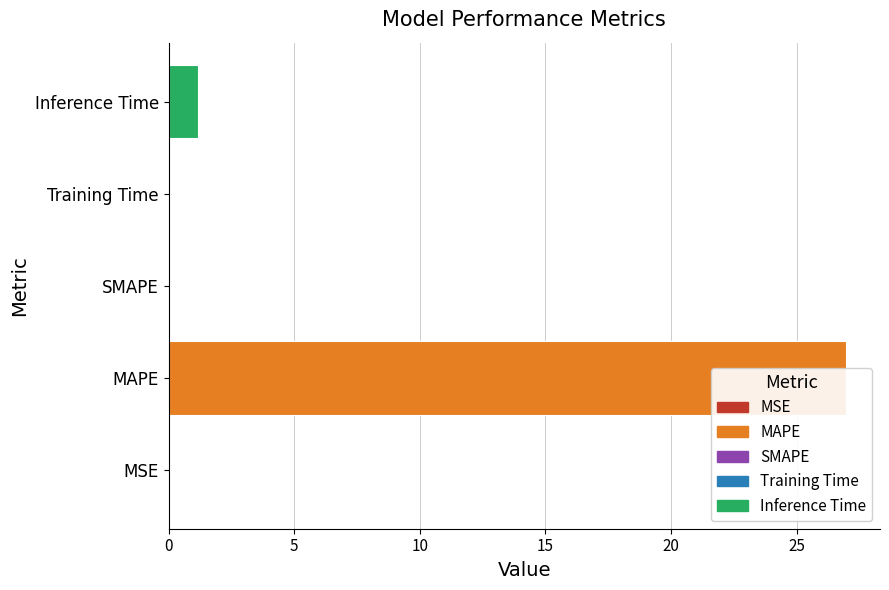

Are the bars horizontal?

Yes